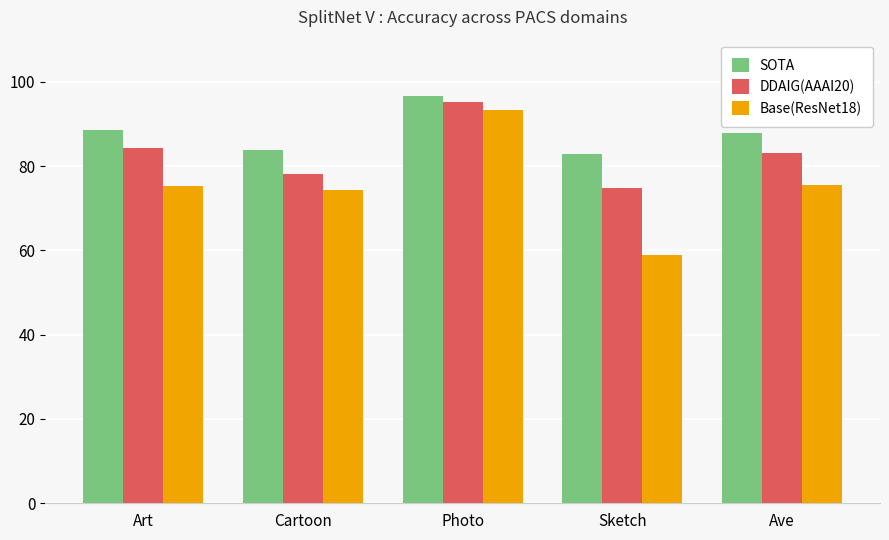

At which label is DDAIG(AAAI20) closest to 85?

Art